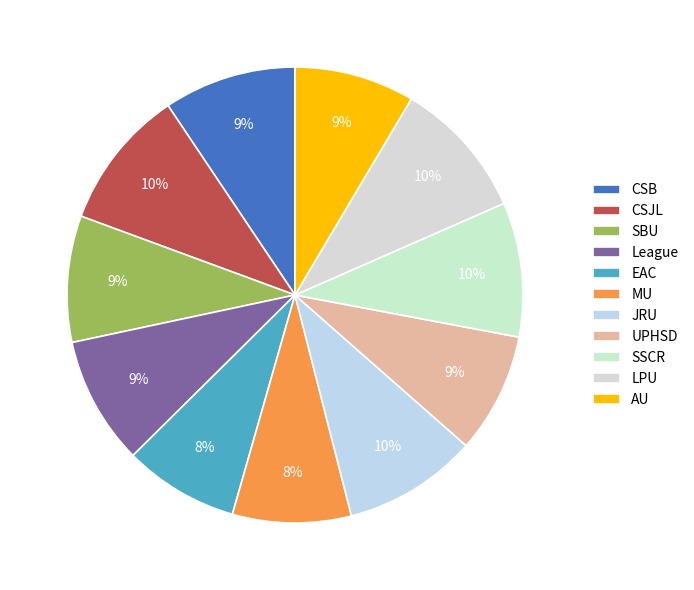

Which category has the smallest portion of the pie?

EAC